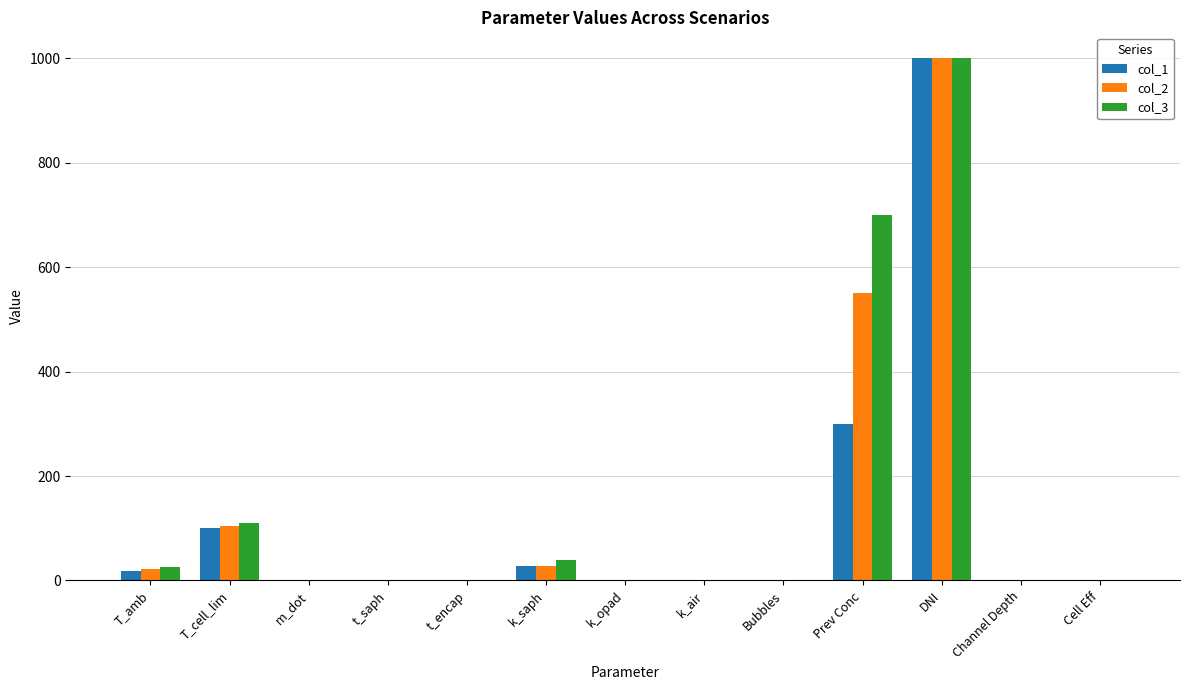

At which category is the sum across all series the highest?

DNI